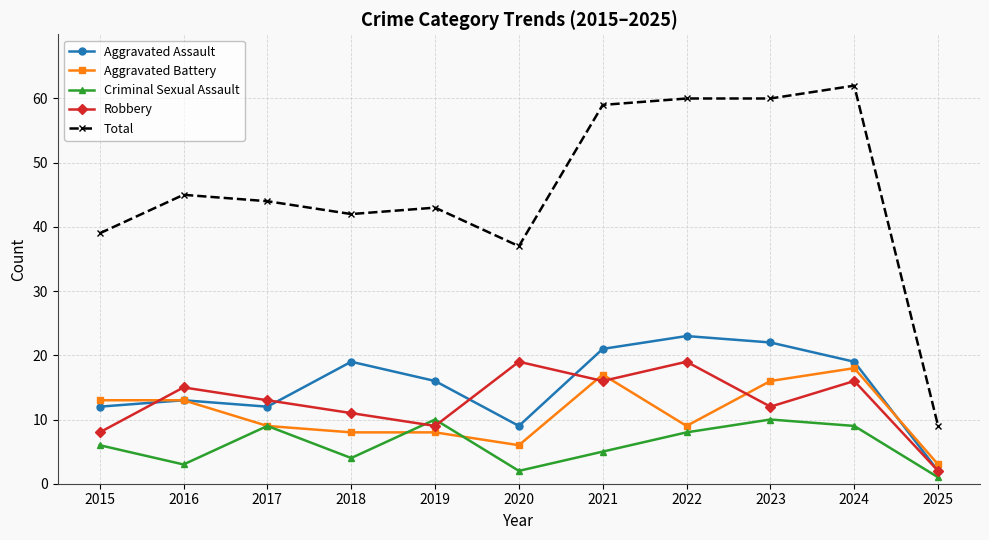

What is the spread (max minus min) of values at 2023?

50